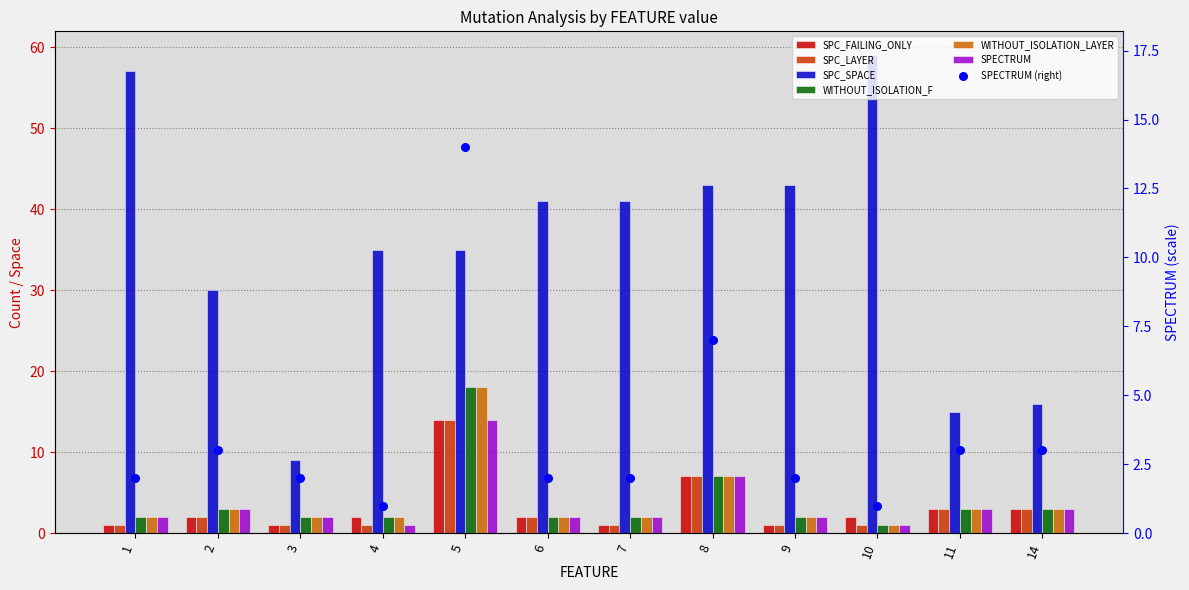

Which series contains the highest Y value?

SPC_SPACE